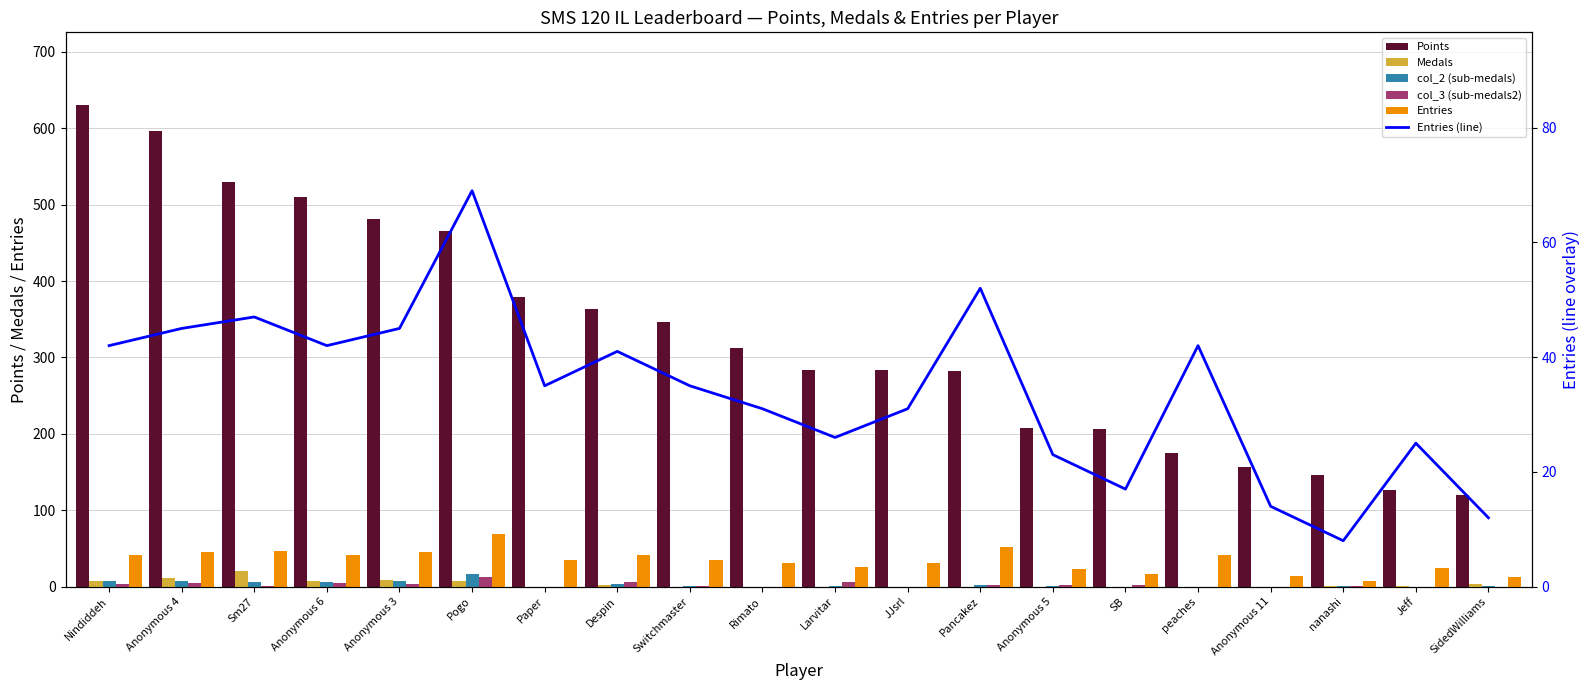

Which series has the largest range (max minus min)?

Points